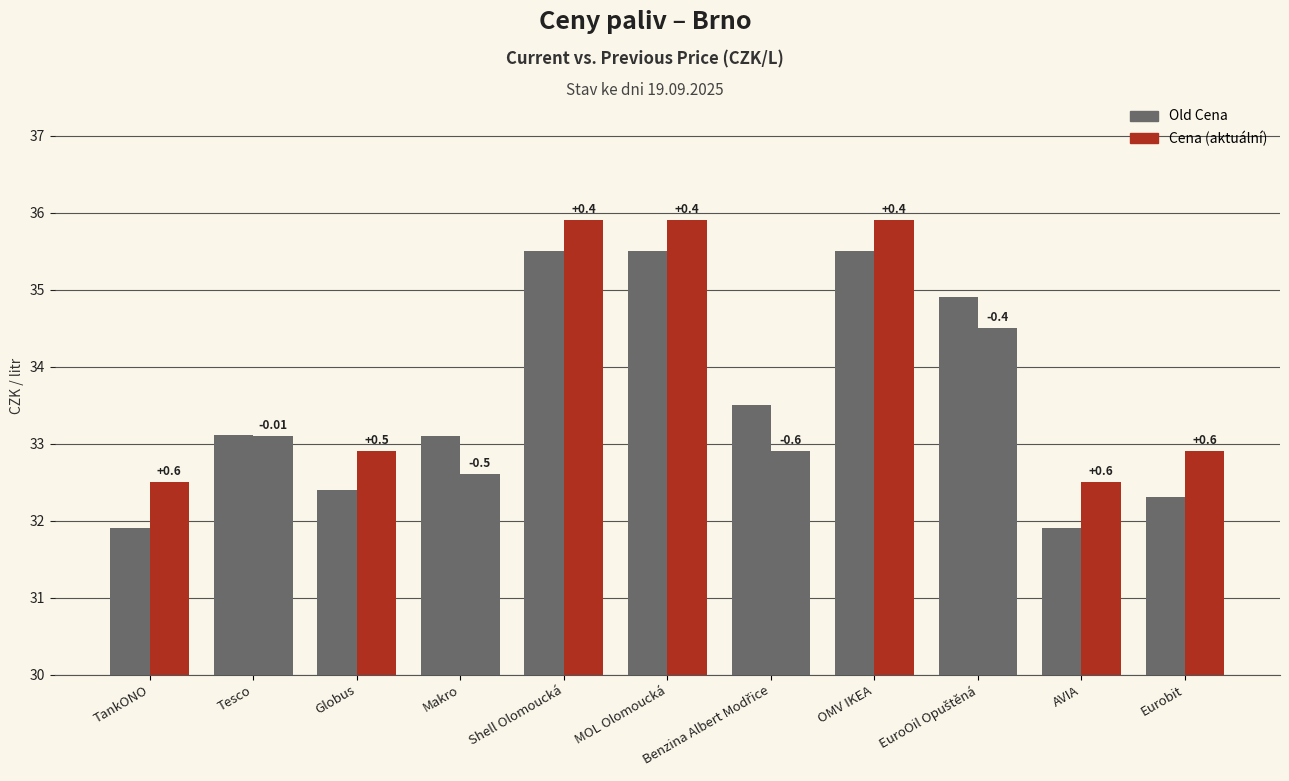

What position from the right is Eurobit?

1